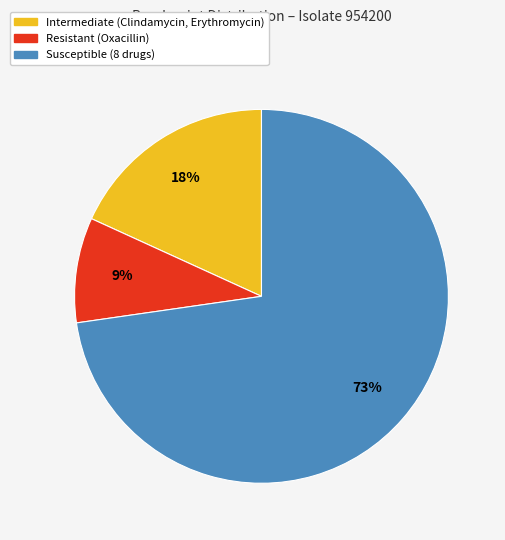

How many segments does this pie chart have?

3